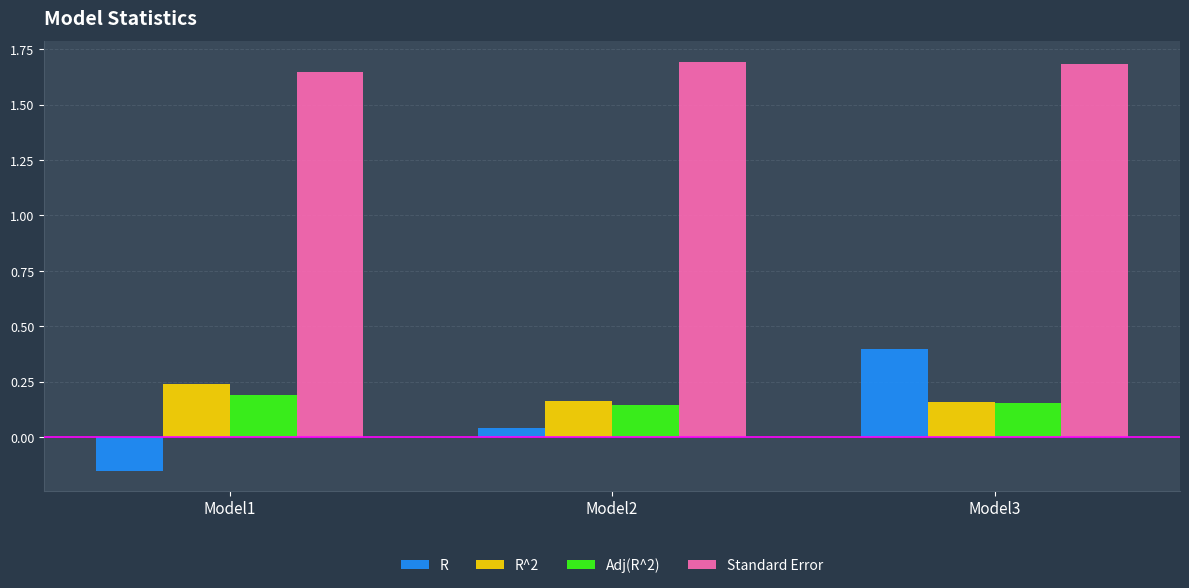

Which series has the largest total across all categories?

Standard Error